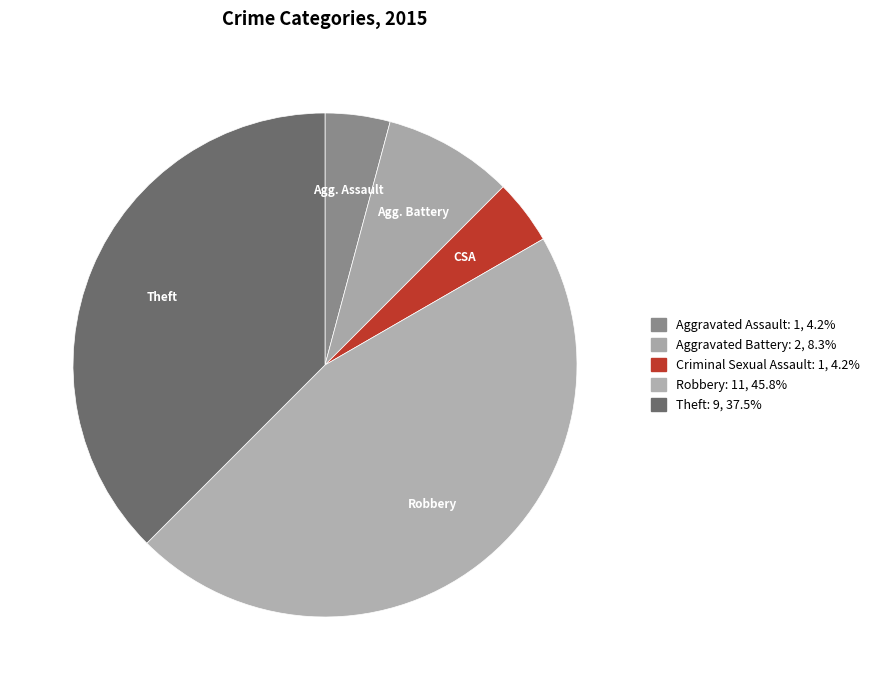

How many slices are in this pie chart?

5